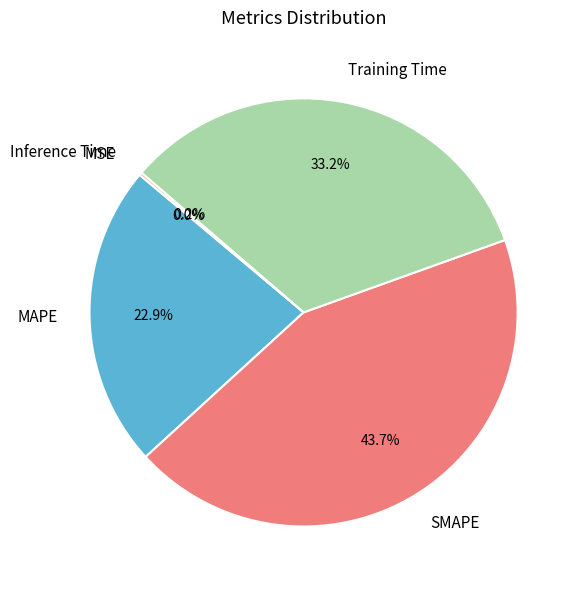

Which category has the biggest portion of the pie?

SMAPE